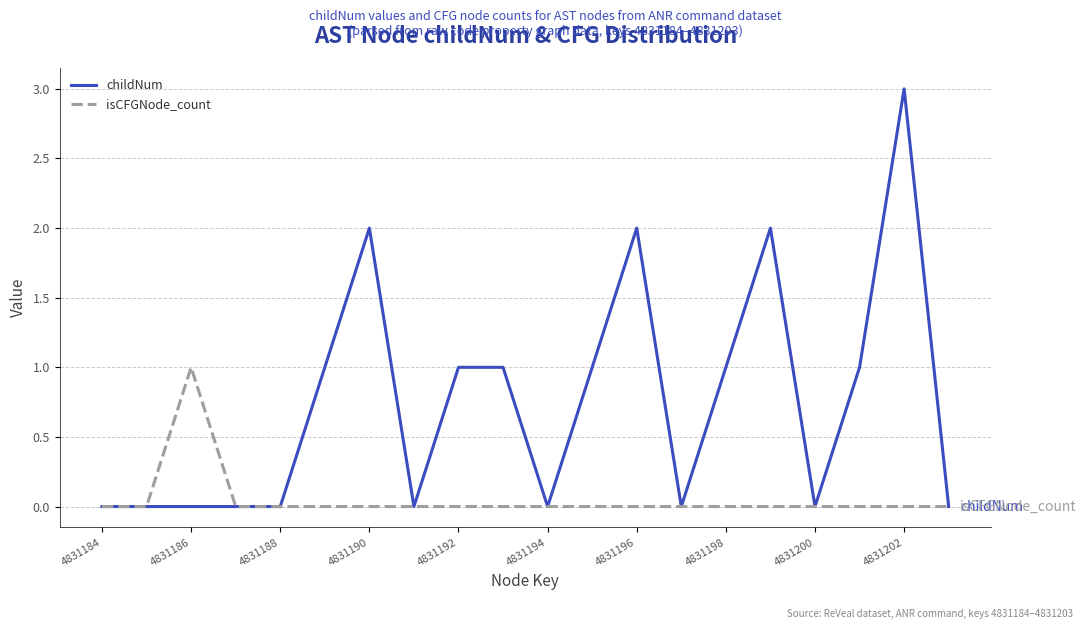

Which series has the largest range (max minus min)?

childNum